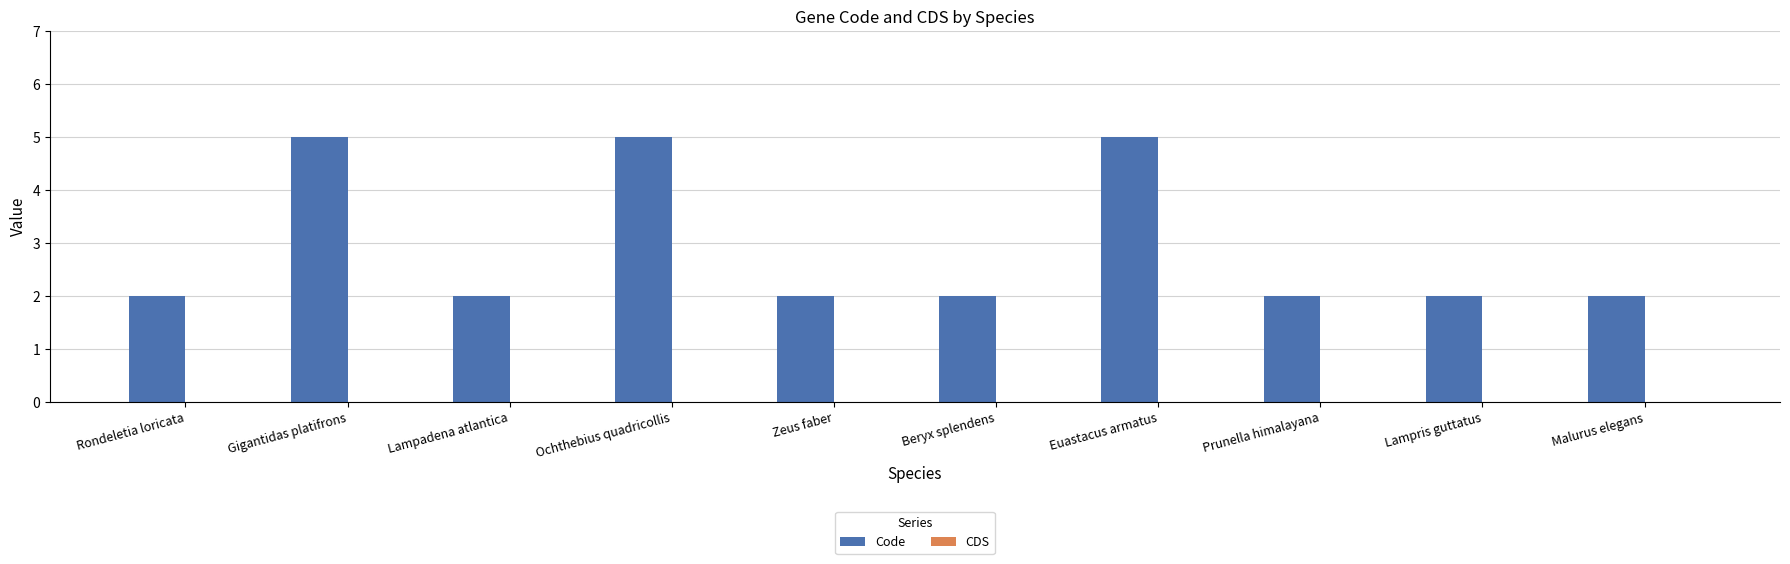

Between Ochthebius quadricollis and Zeus faber, which is larger?

Ochthebius quadricollis